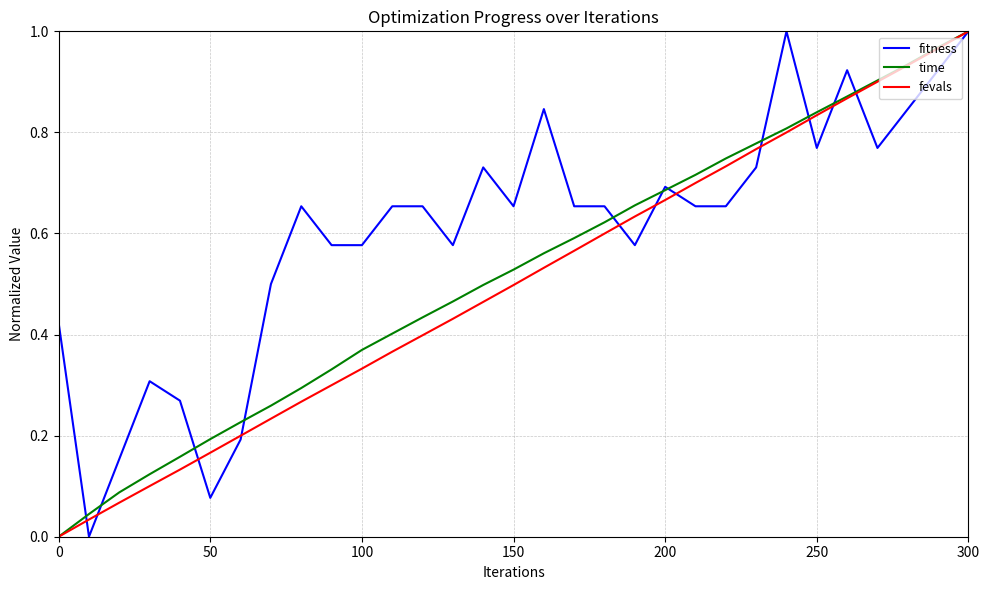

Which series has the largest total across all categories?

fitness